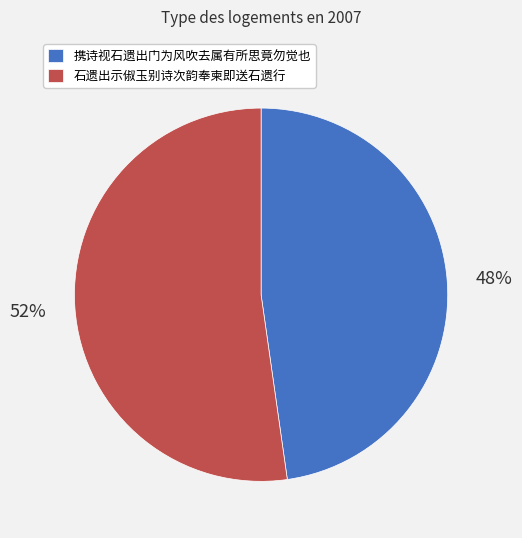

What is the ratio of the value at 携诗视石遗出门为风吹去属有所思竟勿觉也 to the value at 石遗出示俶玉别诗次韵奉柬即送石遗行?

0.9